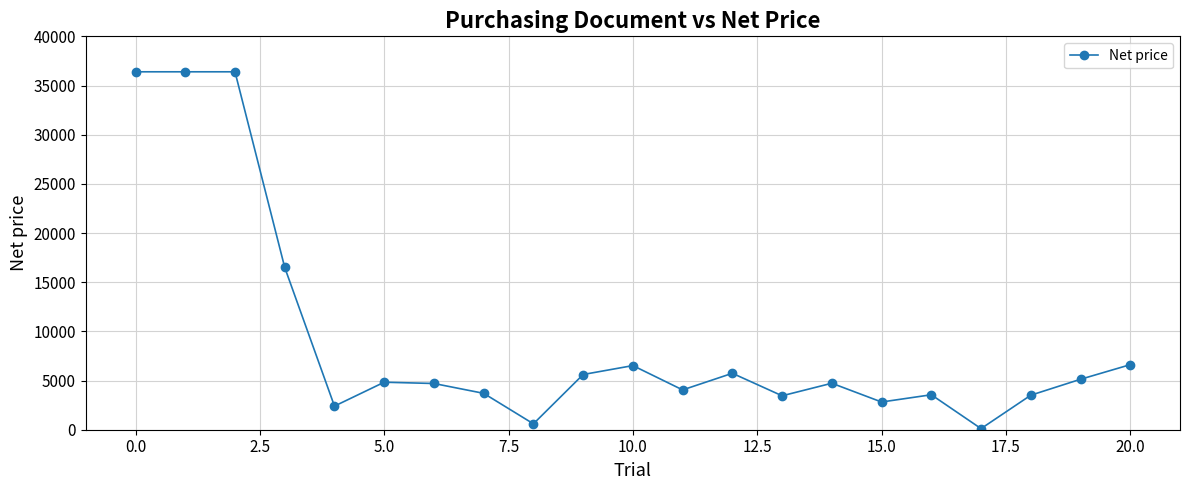

What is the maximum value shown in the chart?

36394